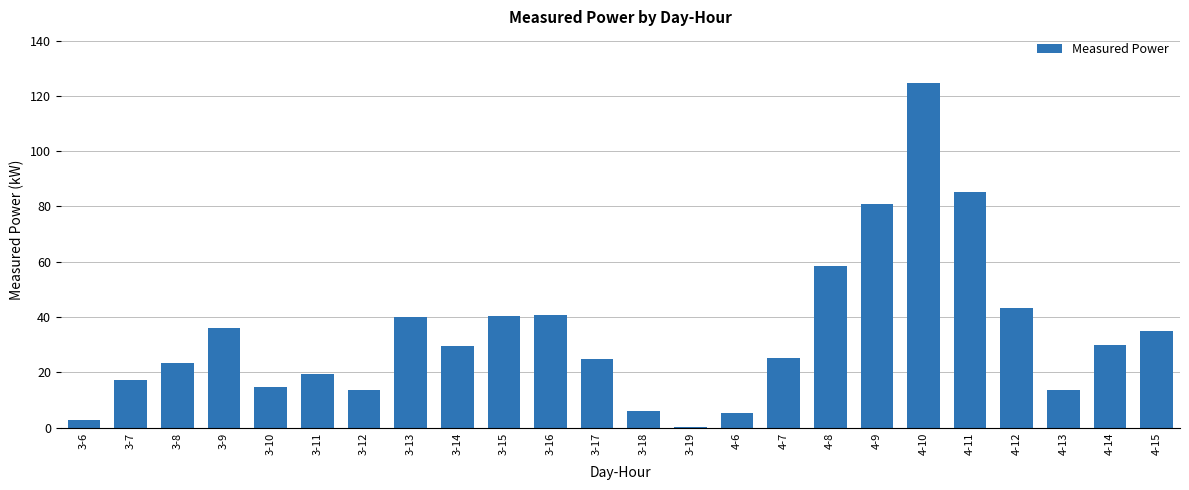

What is the maximum value shown in the chart?

124.6